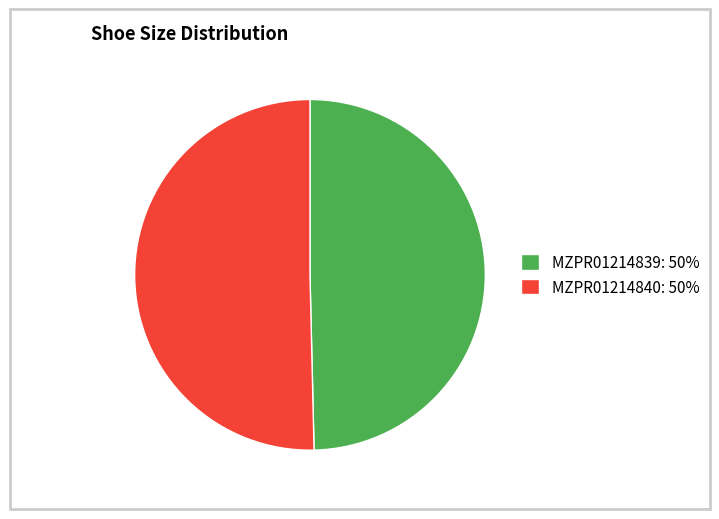

Does MZPR01214840 represent more than half of the total?

Yes